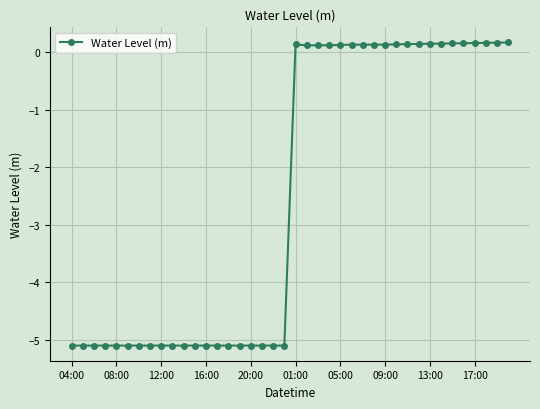

True or false: the data has more than 0 interior local peaks.

True